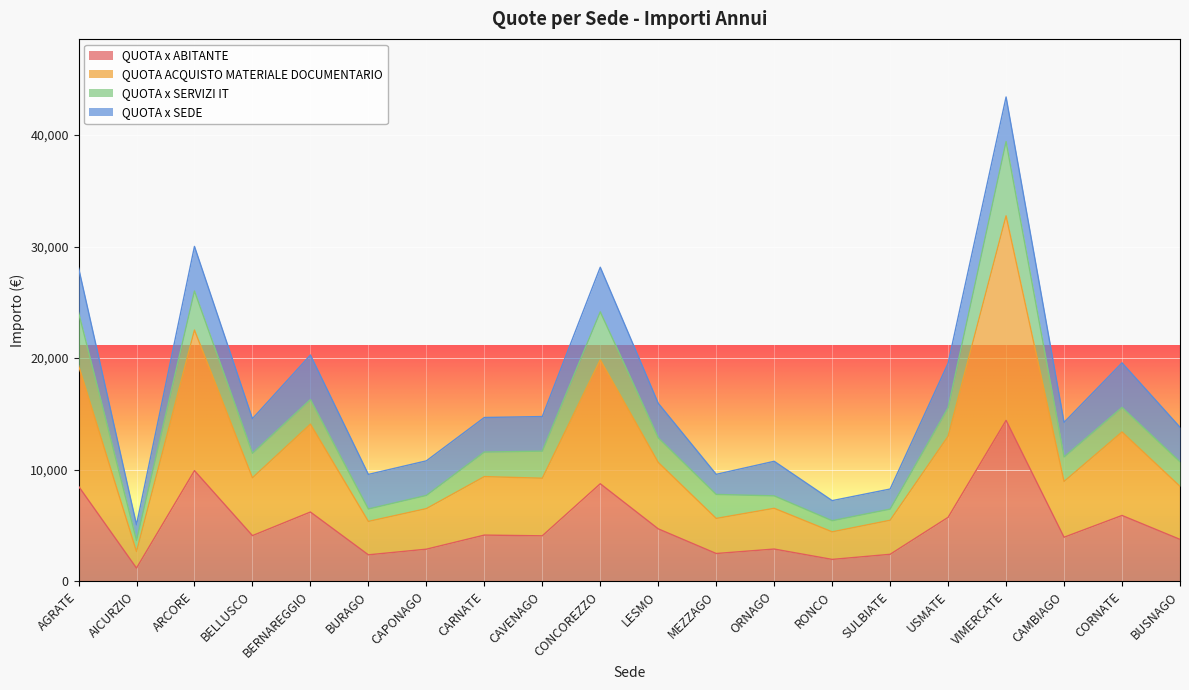

The value of QUOTA x ABITANTE at CONCOREZZO is 8728.0. True or false?

True